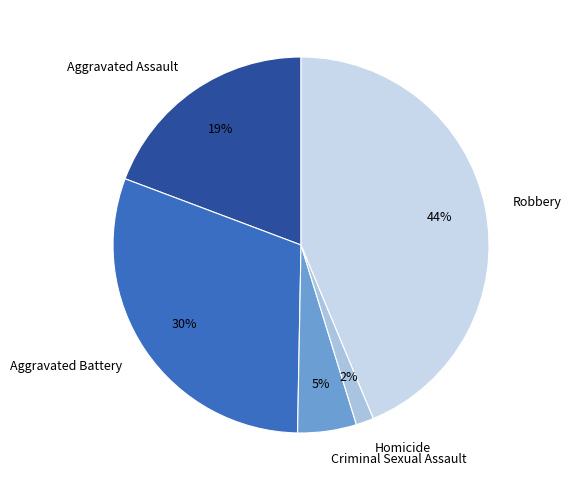

Is it true that Aggravated Assault is 29% of the pie?

False